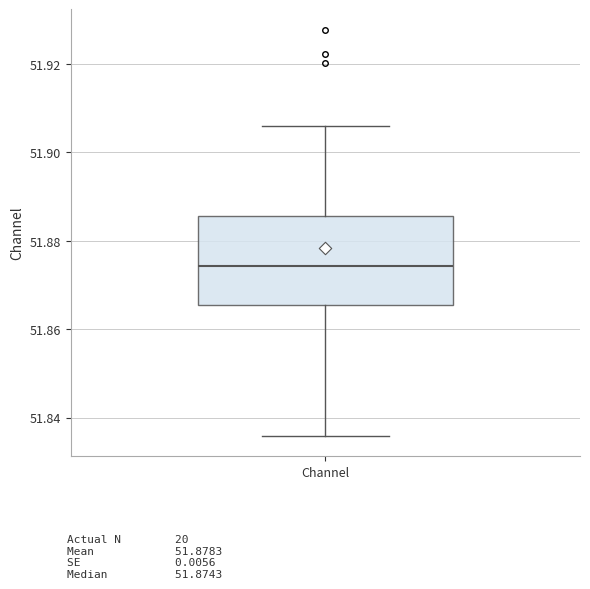

Read this box plot against the y-axis: the position of the median line, the range covered by the box, and the ends of both whiskers. The values are not printed on the chart, so give them approximately, as read against the axis.

median 51.874, box 51.866 to 51.886, whiskers 51.836 to 51.906